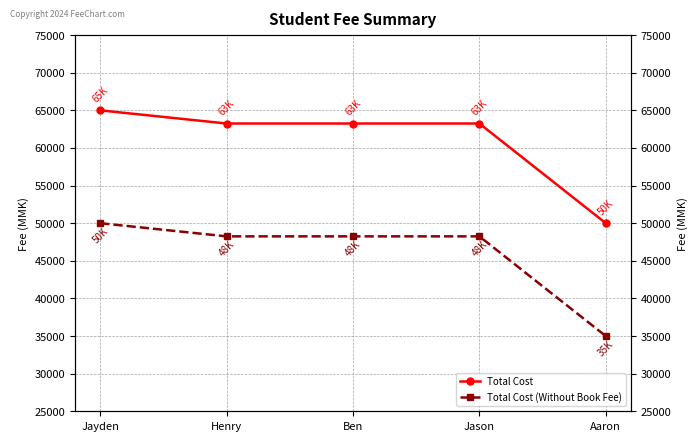

List the series in order of their overall mean, lowest first.

Total Cost (Without Book Fee), Total Cost